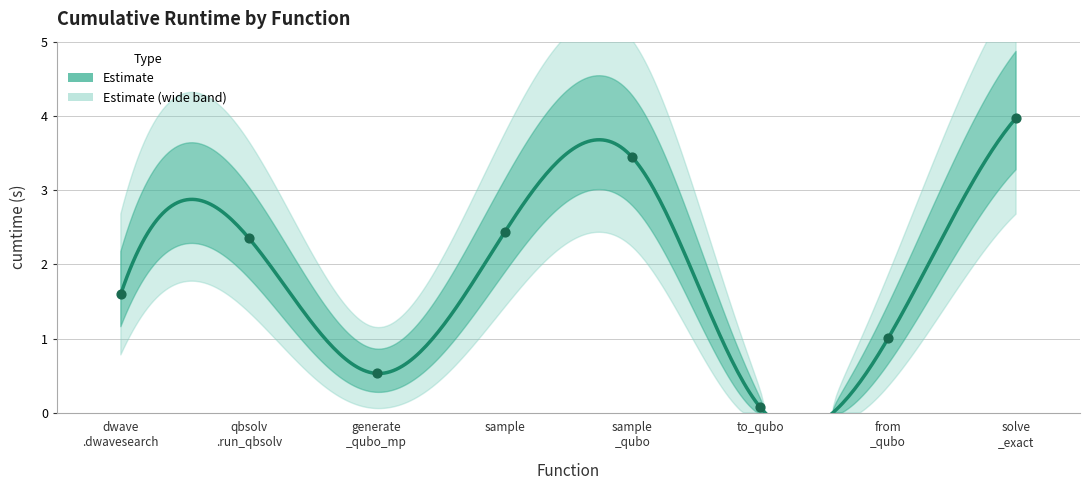

What is the change in value from dwave .dwavesearch to qbsolv .run_qbsolv?

+0.8